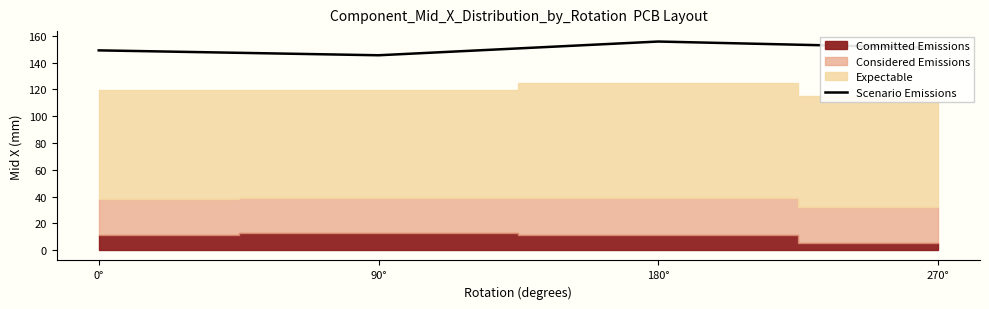

The chart shows a value of 145.6 at 90°. True or false?

True